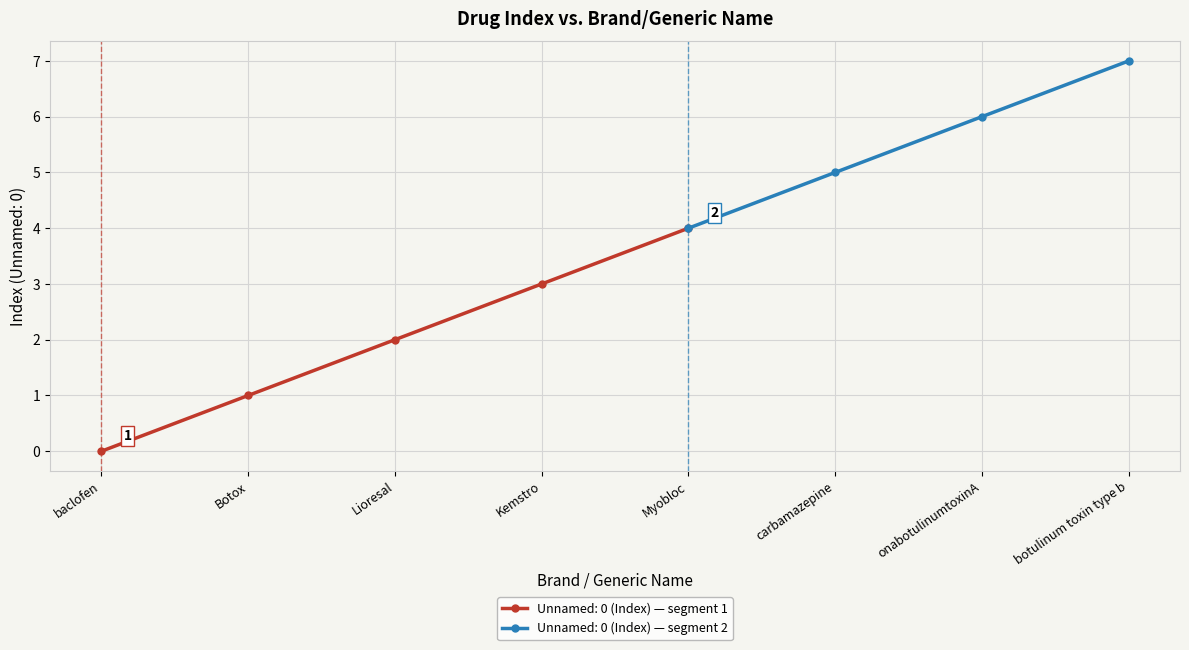

What is the approximate value at Kemstro?

3